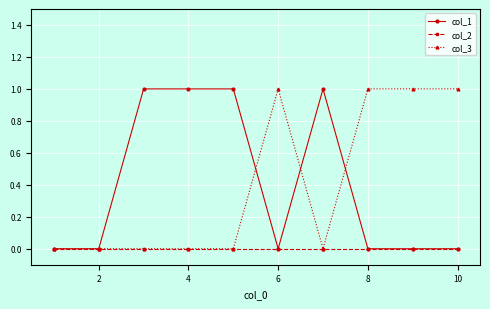

What is the value of the col_3 point at the 9th from the left?

1